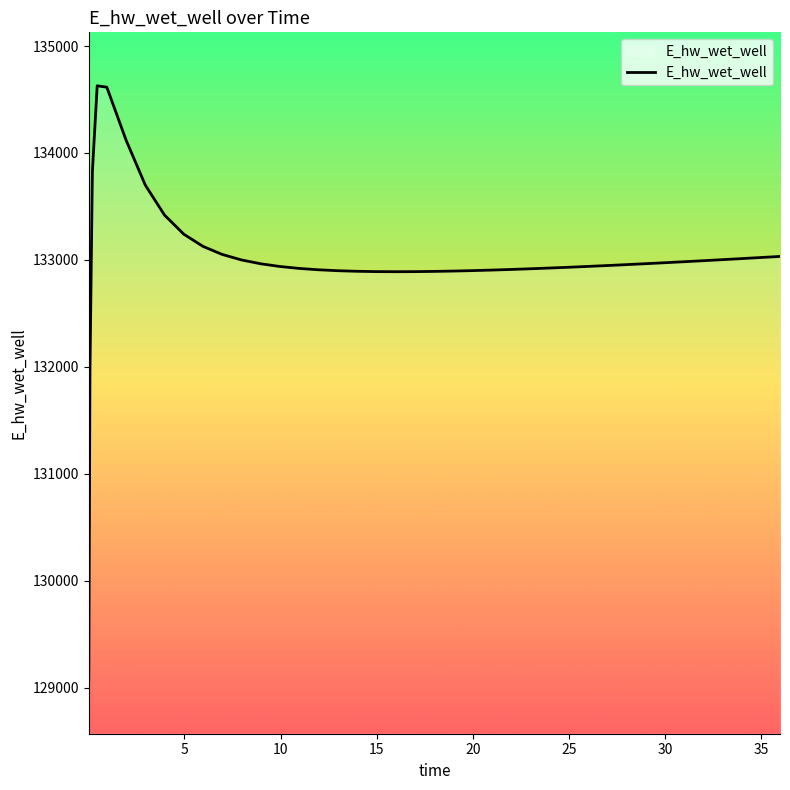

What is the maximum value shown in the chart?

134628.0